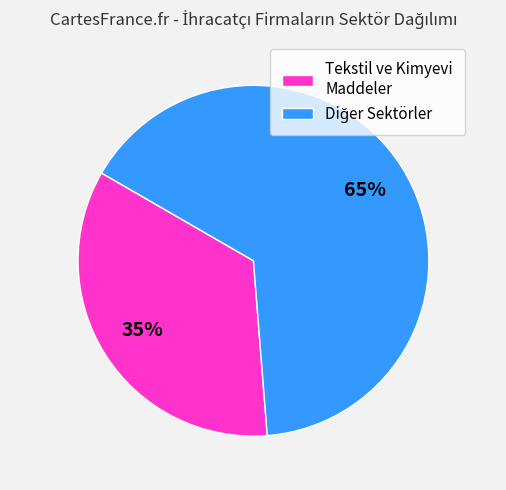

Does any single category account for the majority?

Yes